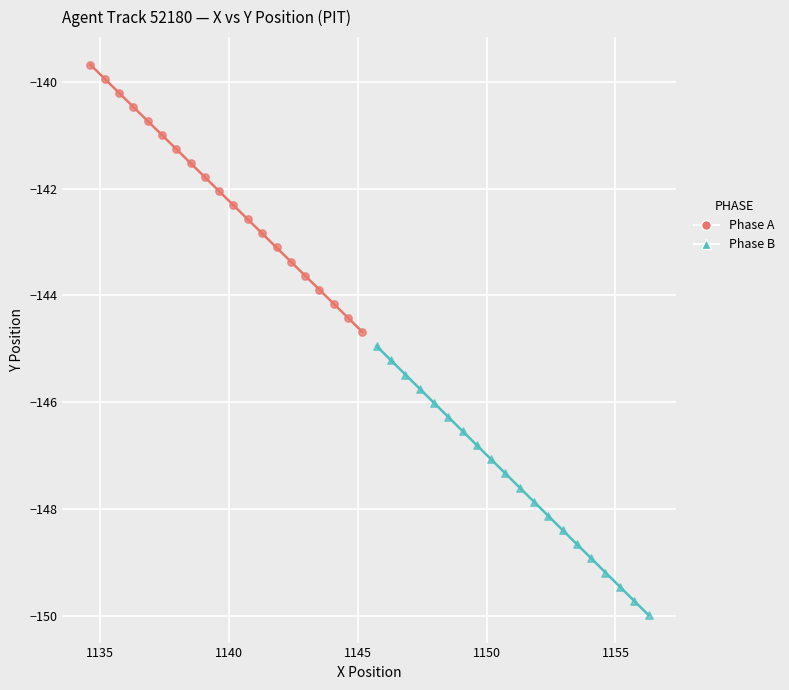

Which series has the widest spread of Y values?

Phase B